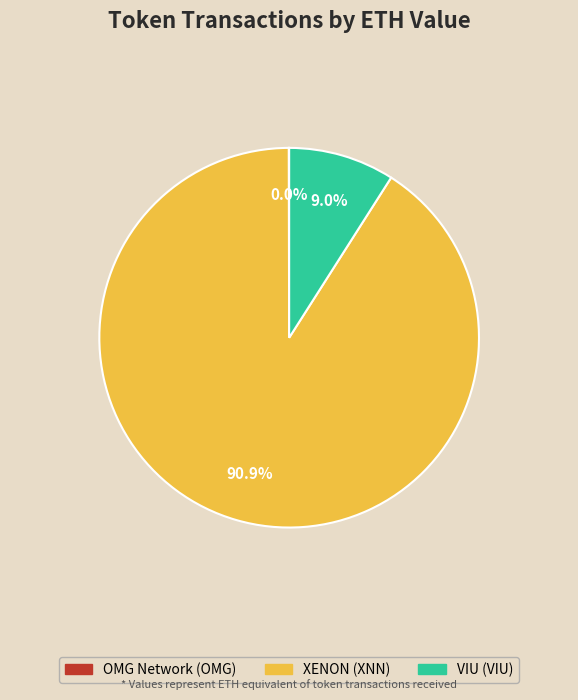

Does any single category account for the majority?

Yes